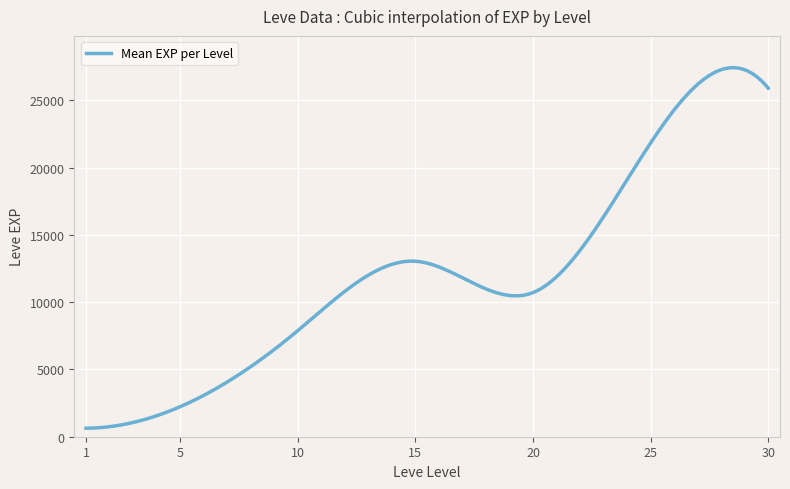

What is the greatest value displayed?

27419.7